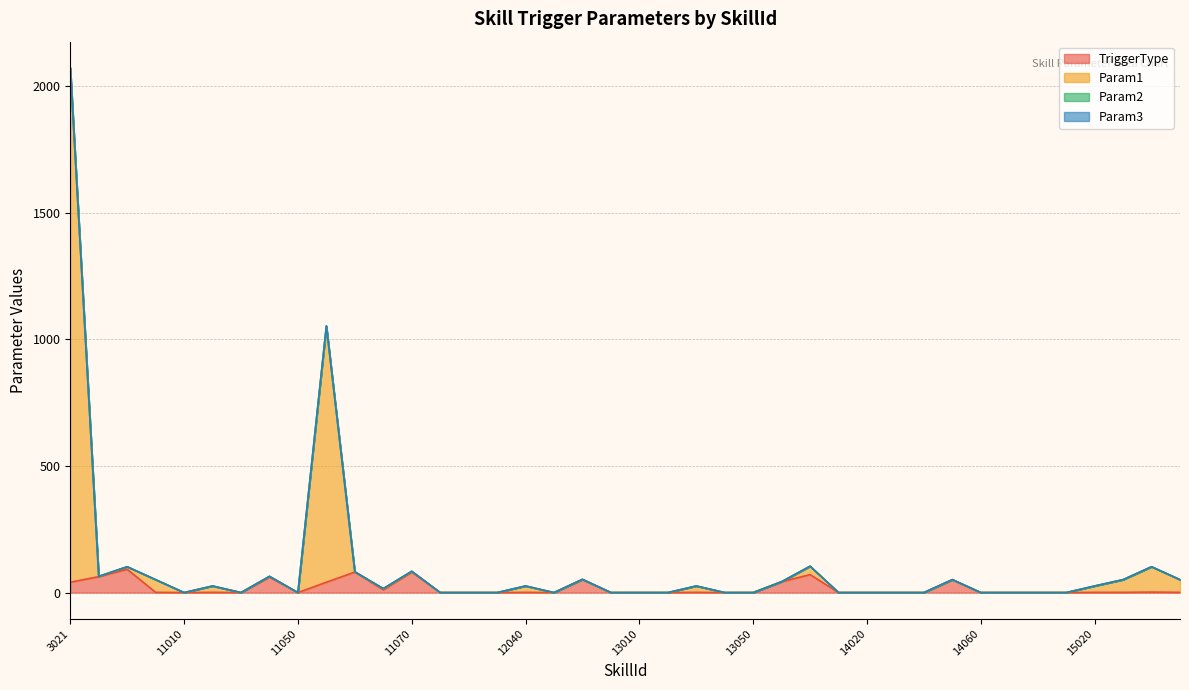

The Param1 series shows 0 at 13010. True or false?

True